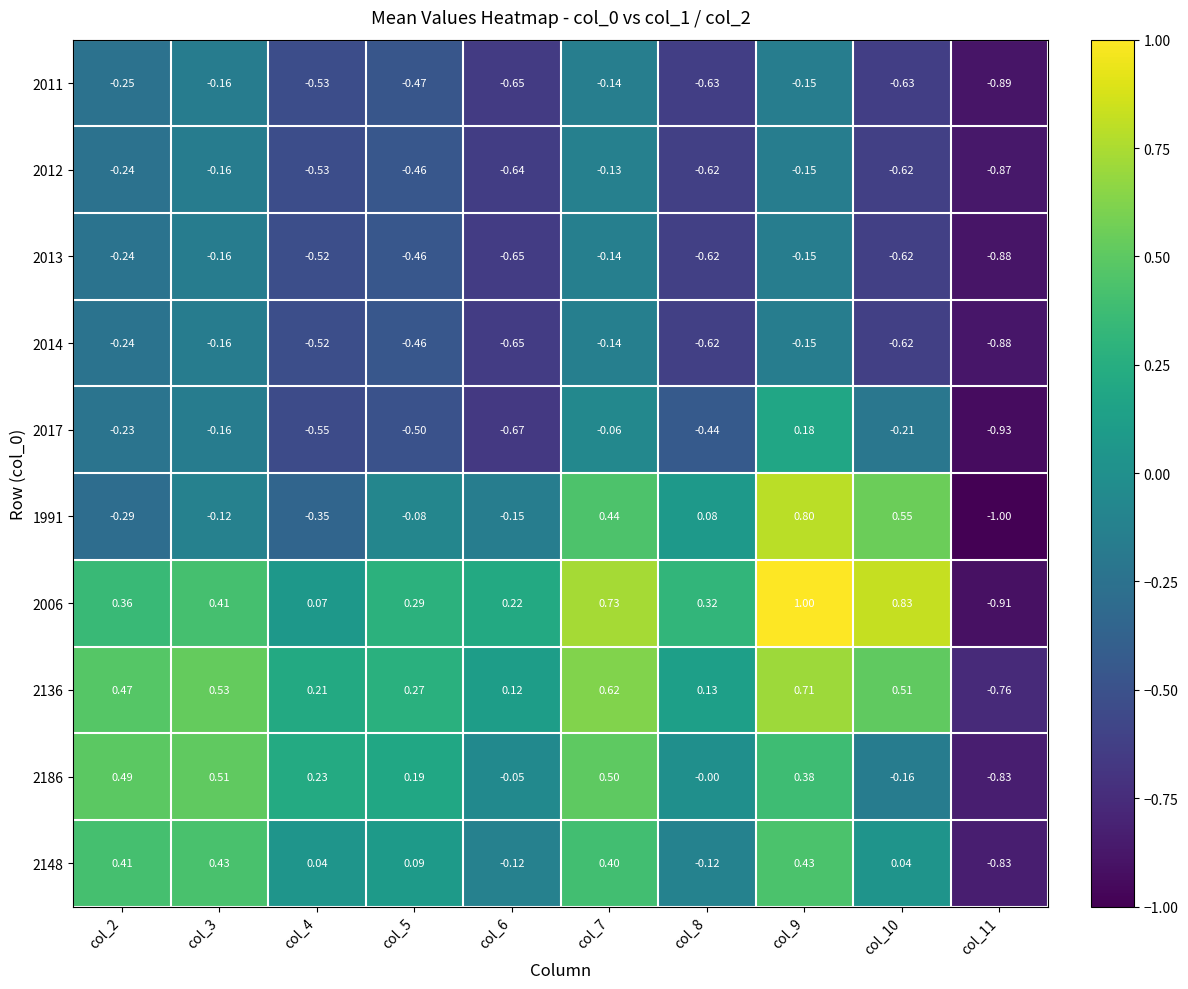

How many values in 2186 are below zero?

3